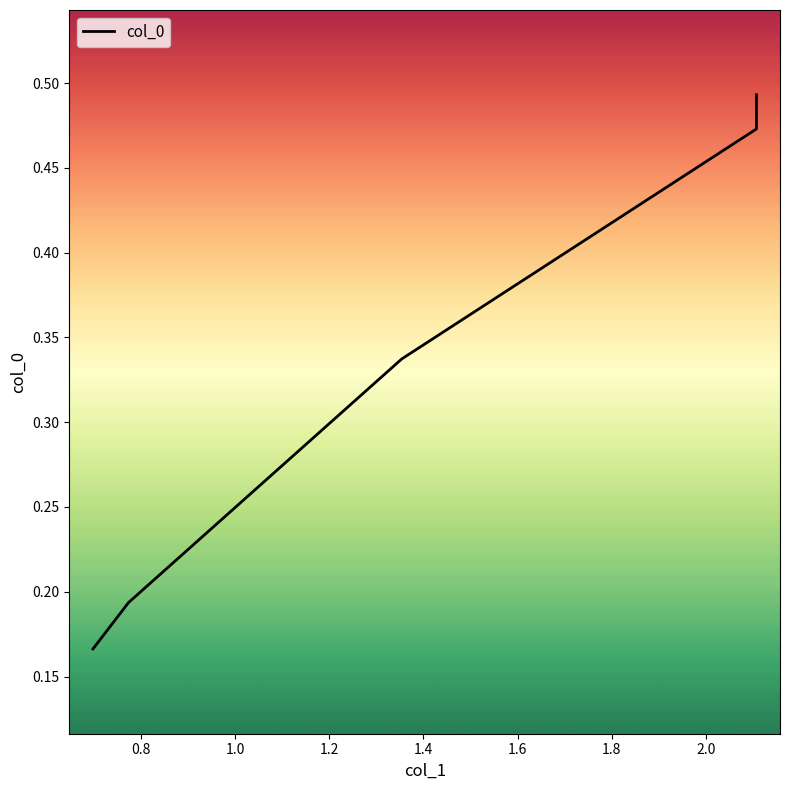

What is the smallest value displayed?

0.2